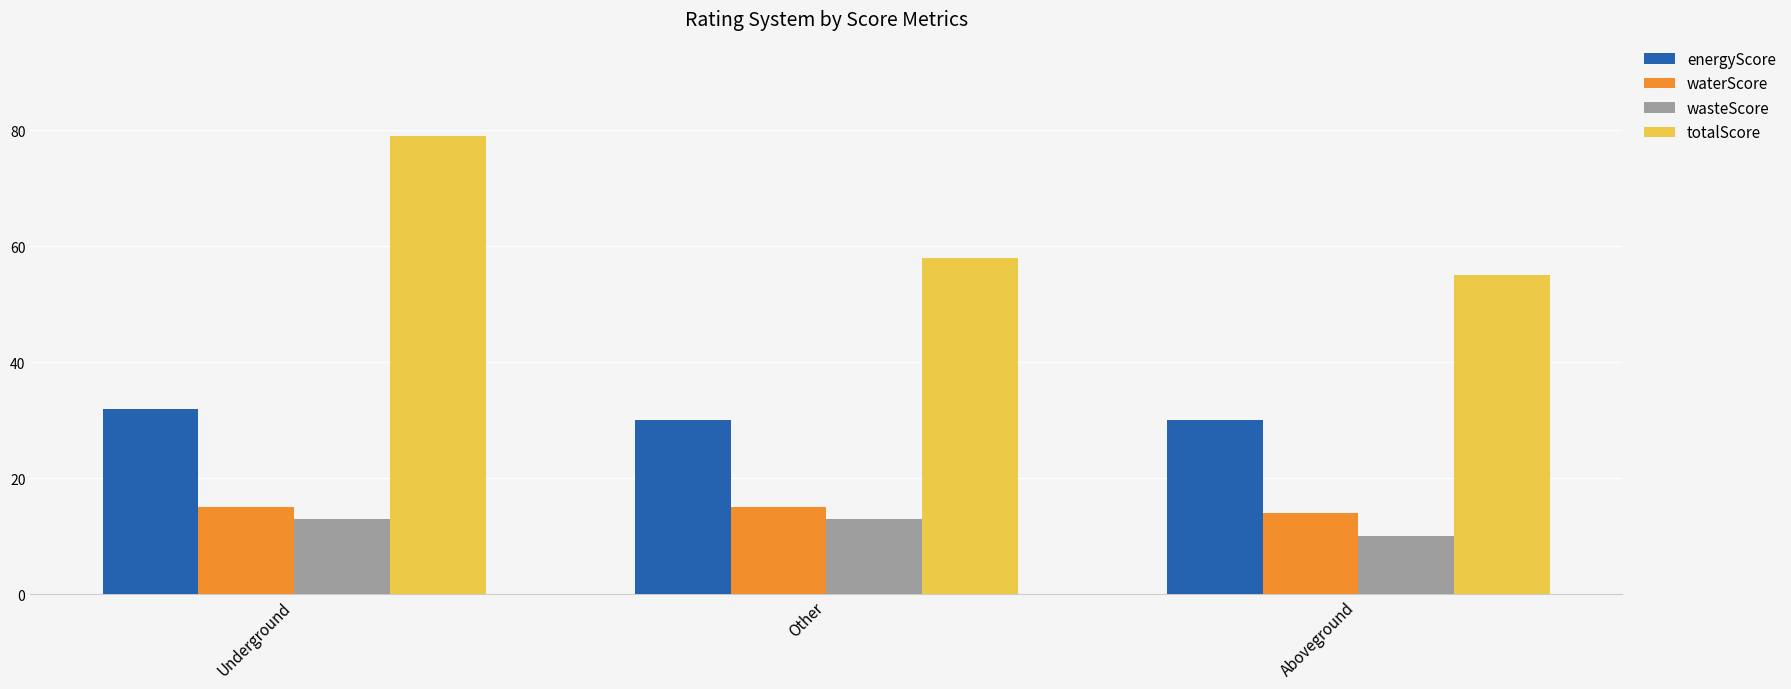

Is it true that wasteScore equals 22 at Other?

False